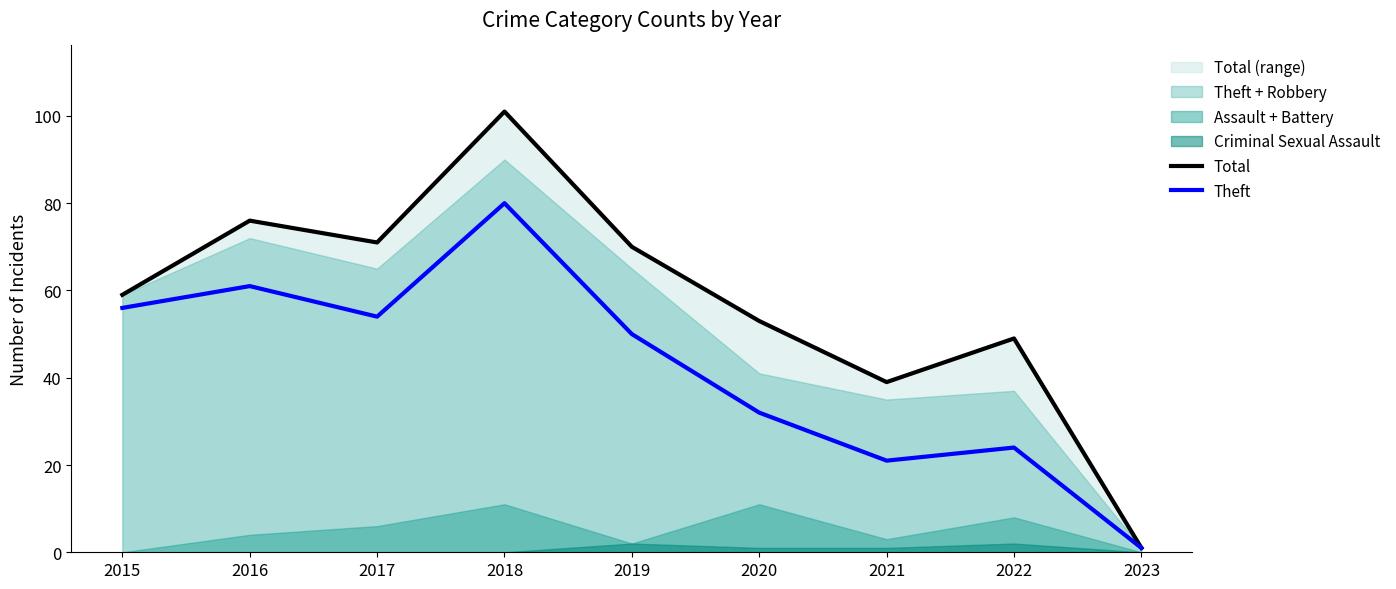

Is the value of Theft at 2019 greater than the value of Total at 2015?

No